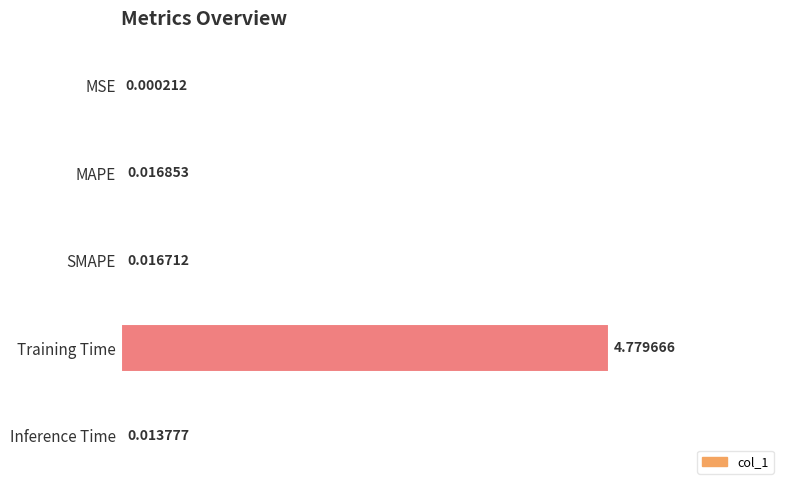

What is the sum of all values?

1.0